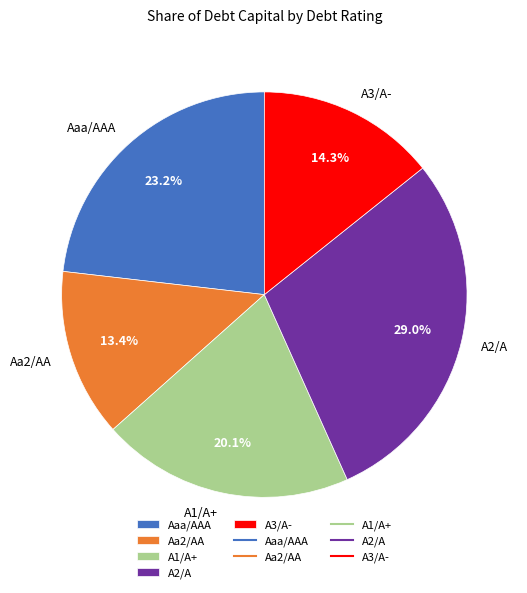

Rank the categories by value from highest to lowest.

A2/A, Aaa/AAA, A1/A+, A3/A-, Aa2/AA